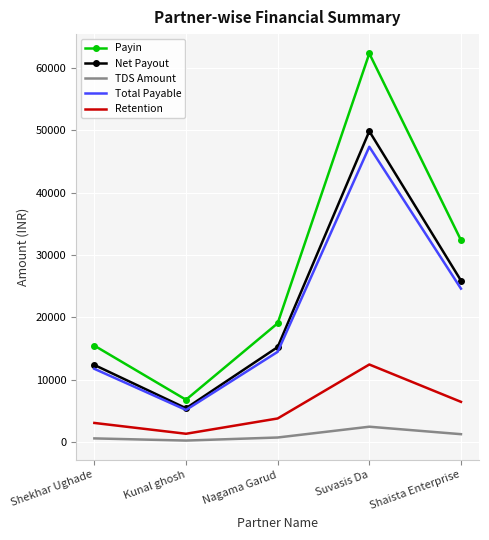

Is it true that Total Payable equals 44206 at Shaista Enterprise?

False